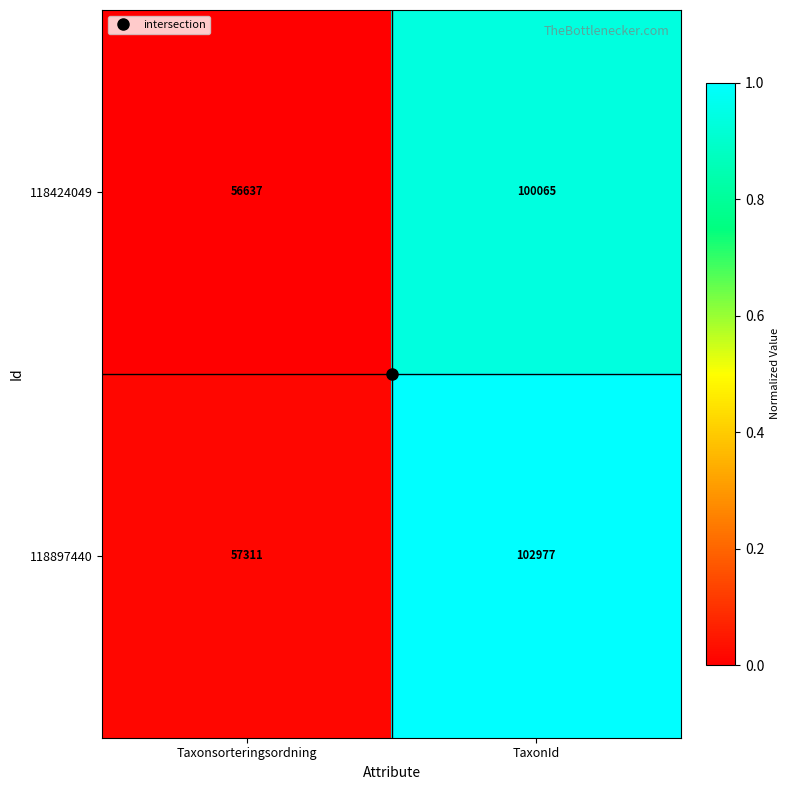

List the series in order of their overall mean, lowest first.

118424049, 118897440